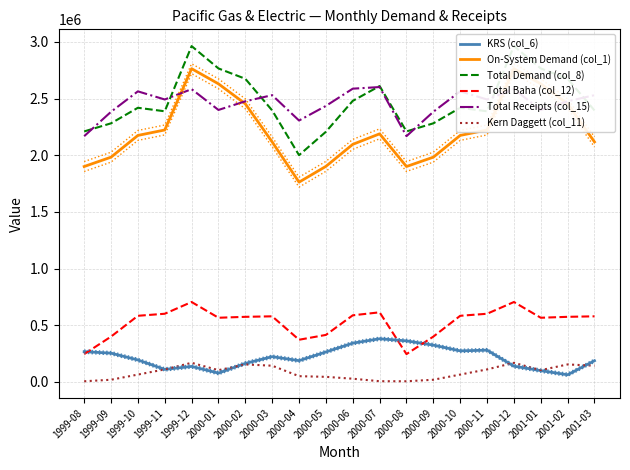

Reading left to right, list all the values displayed in this chart.

KRS (col_6): 1999-08=267581	1999-09=254300	1999-10=194419	1999-11=110800	1999-12=137157	2000-01=78226	2000-02=163931	2000-03=223226	2000-04=188200	2000-05=264613	2000-06=342500	2000-07=381355	2000-08=362613	2000-09=325323	2000-10=274400	2000-11=280806	2000-12=139500	2001-01=100043	2001-02=63545	2001-03=187467
On-System Demand (col_1): 1999-08=1901036	1999-09=1983586	1999-10=2175452	1999-11=2223552	1999-12=2764258	2000-01=2630774	2000-02=2454207	2000-03=2118097	2000-04=1763167	2000-05=1902387	2000-06=2096667	2000-07=2189484	2000-08=1901036	2000-09=1983586	2000-10=2175452	2000-11=2223552	2000-12=2764258	2001-01=2630774	2001-02=2454207	2001-03=2118097
Total Demand (col_8): 1999-08=2210688	1999-09=2282230	1999-10=2419387	1999-11=2388421	1999-12=2963641	2000-01=2766452	2000-02=2675207	2000-03=2396000	2000-04=2001200	2000-05=2207645	2000-06=2480400	2000-07=2611194	2000-08=2210688	2000-09=2282230	2000-10=2419387	2000-11=2388421	2000-12=2963641	2001-01=2766452	2001-02=2675207	2001-03=2396000
Total Baha (col_12): 1999-08=245928	1999-09=400276	1999-10=583968	1999-11=601966	1999-12=705484	2000-01=566709	2000-02=574828	2000-03=579290	2000-04=372600	2000-05=415290	2000-06=588200	2000-07=614645	2000-08=245928	2000-09=400276	2000-10=583968	2000-11=601966	2000-12=705484	2001-01=566709	2001-02=574828	2001-03=579290
Total Receipts (col_15): 1999-08=2168928	1999-09=2383932	1999-10=2564290	1999-11=2492552	1999-12=2583903	2000-01=2400226	2000-02=2476517	2000-03=2530613	2000-04=2306934	2000-05=2435645	2000-06=2587934	2000-07=2602194	2000-08=2168928	2000-09=2383932	2000-10=2564290	2000-11=2492552	2000-12=2583903	2001-01=2400226	2001-02=2476517	2001-03=2530613
Kern Daggett (col_11): 1999-08=6321	1999-09=19655	1999-10=65355	1999-11=110828	1999-12=169097	2000-01=104419	2000-02=154724	2000-03=143516	2000-04=51200	2000-05=45323	2000-06=28800	2000-07=6710	2000-08=6321	2000-09=19655	2000-10=65355	2000-11=110828	2000-12=169097	2001-01=104419	2001-02=154724	2001-03=143516